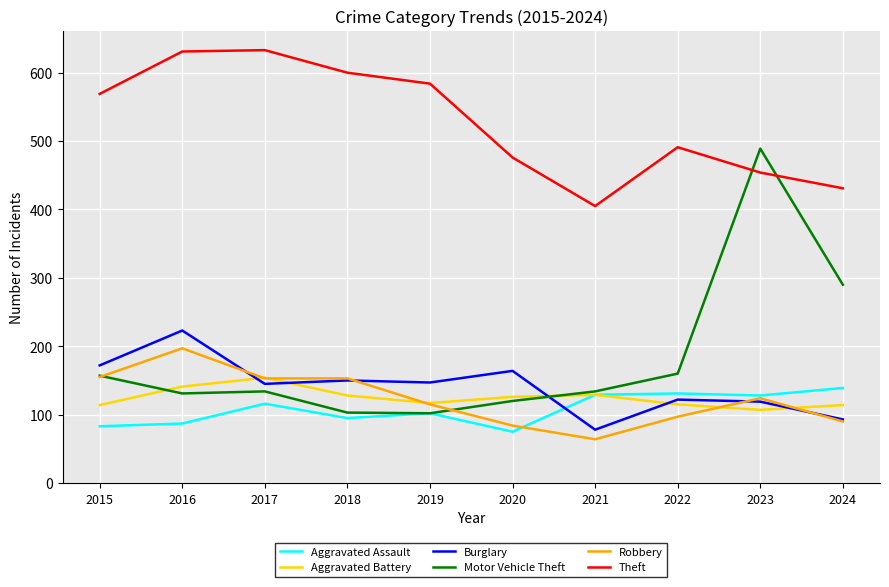

What is the difference between the highest and lowest values at 2021?

341